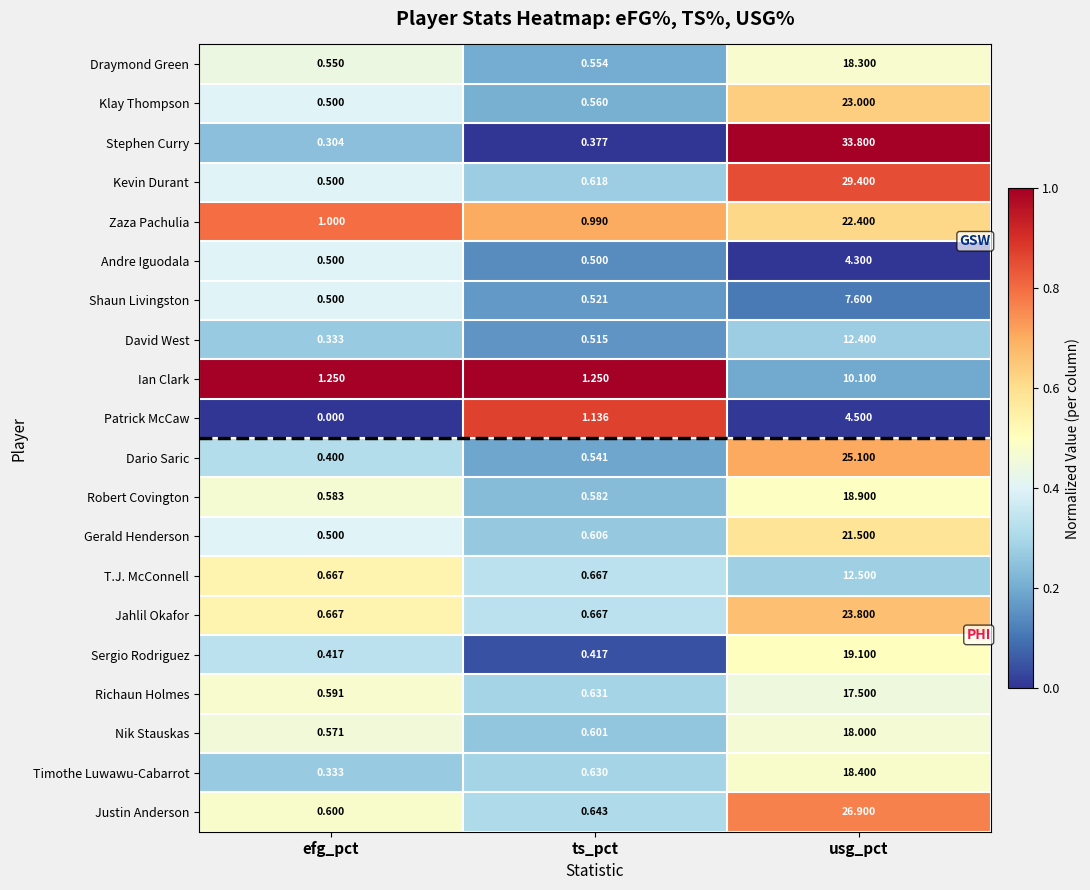

List the series in order of their peak value, lowest first.

Andre Iguodala, Patrick McCaw, Shaun Livingston, Ian Clark, David West, T.J. McConnell, Richaun Holmes, Nik Stauskas, Draymond Green, Timothe Luwawu-Cabarrot, Robert Covington, Sergio Rodriguez, Gerald Henderson, Zaza Pachulia, Klay Thompson, Jahlil Okafor, Dario Saric, Justin Anderson, Kevin Durant, Stephen Curry